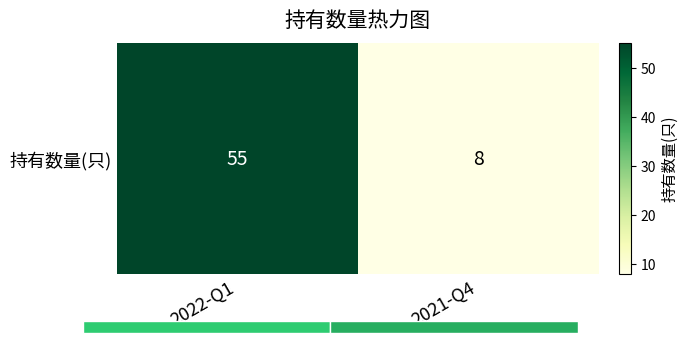

Reading right to left, list all the values displayed in this chart.

2021-Q4=8	2022-Q1=55